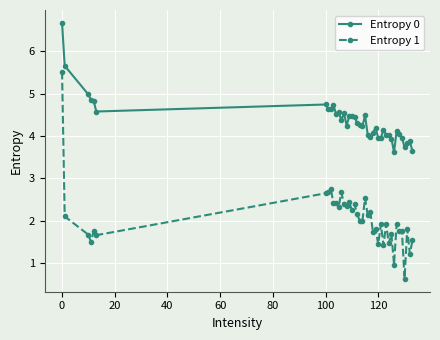

Which series has the largest total across all categories?

Entropy 0